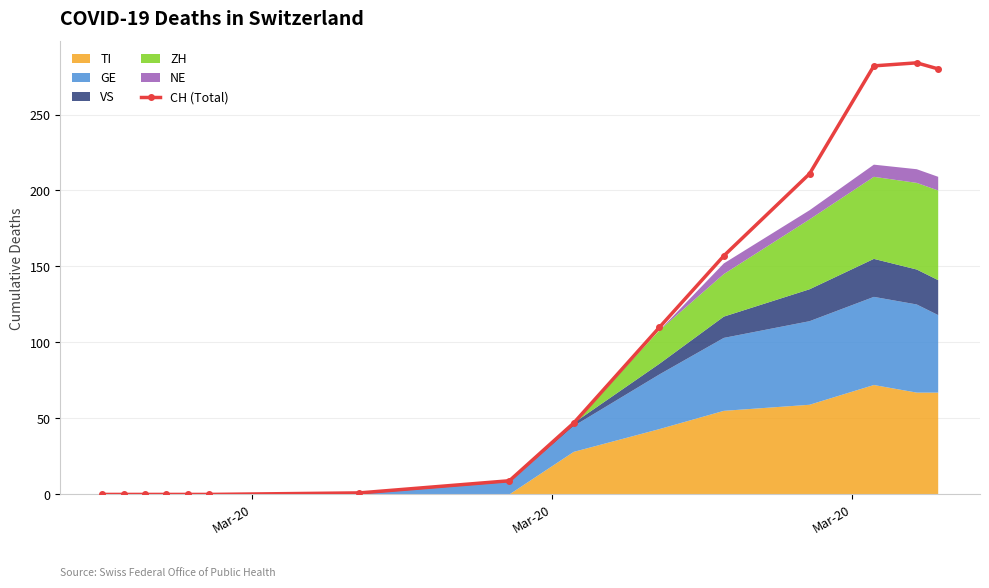

What is the highest value of the CH (Total) series?

284